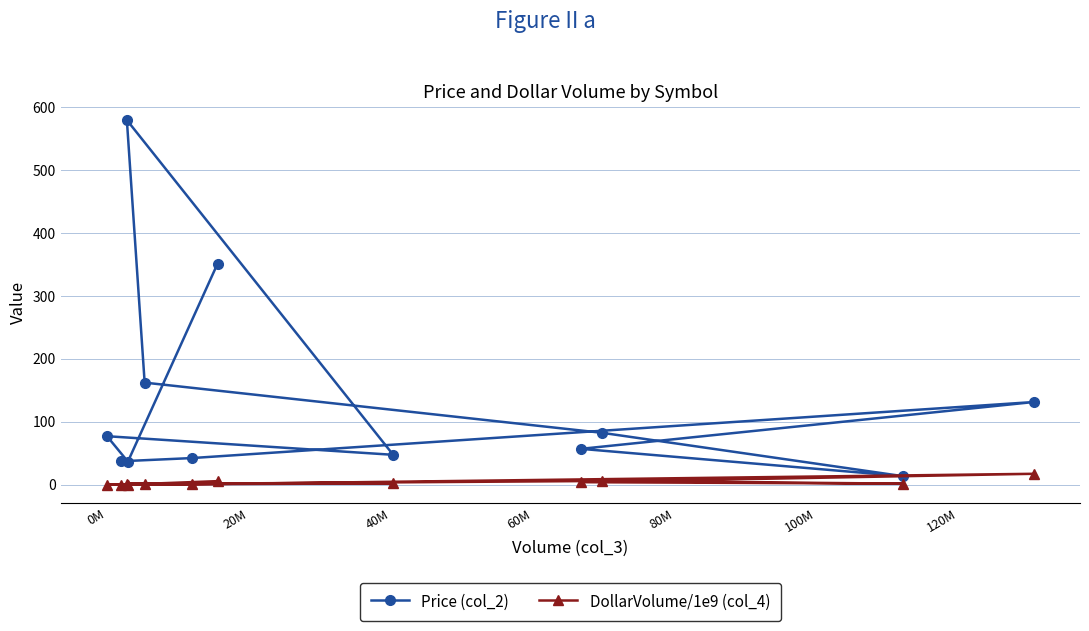

What is the sum of all Price (col_2) values?

1617.2